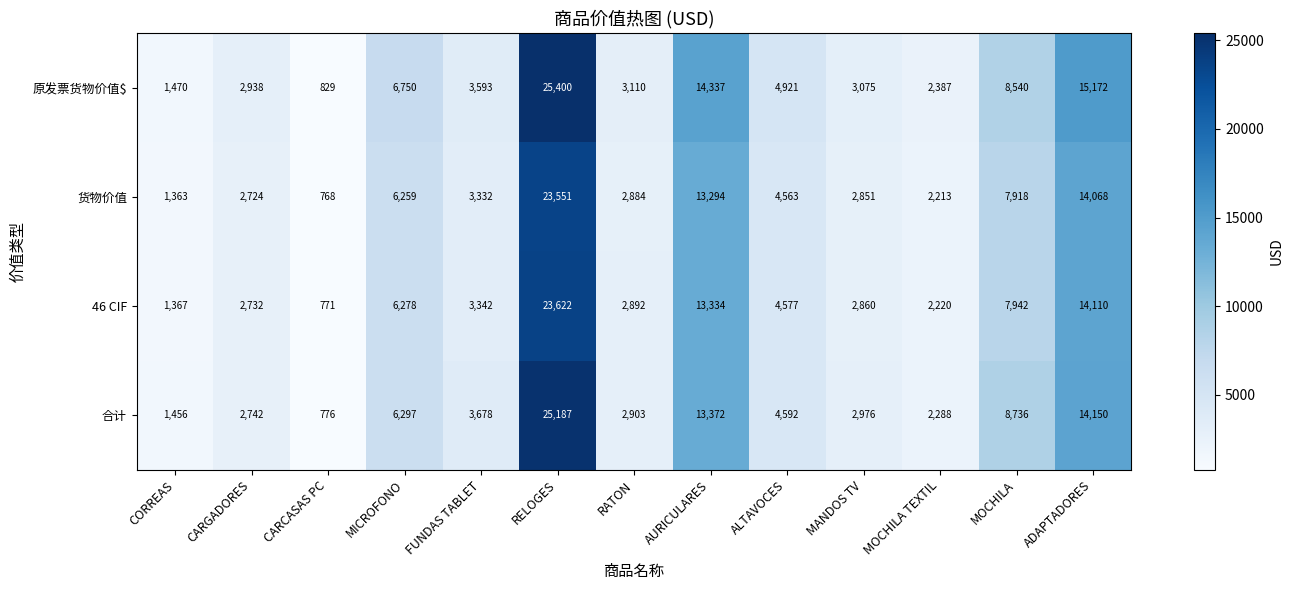

What is the total value across all series at CARGADORES?

11136